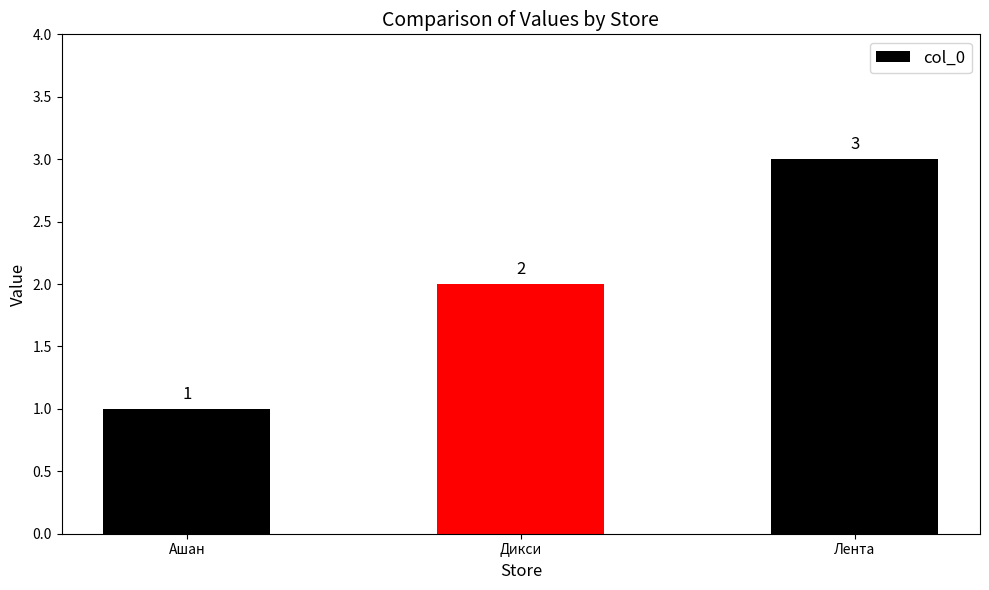

How many categories are shown in the chart?

3